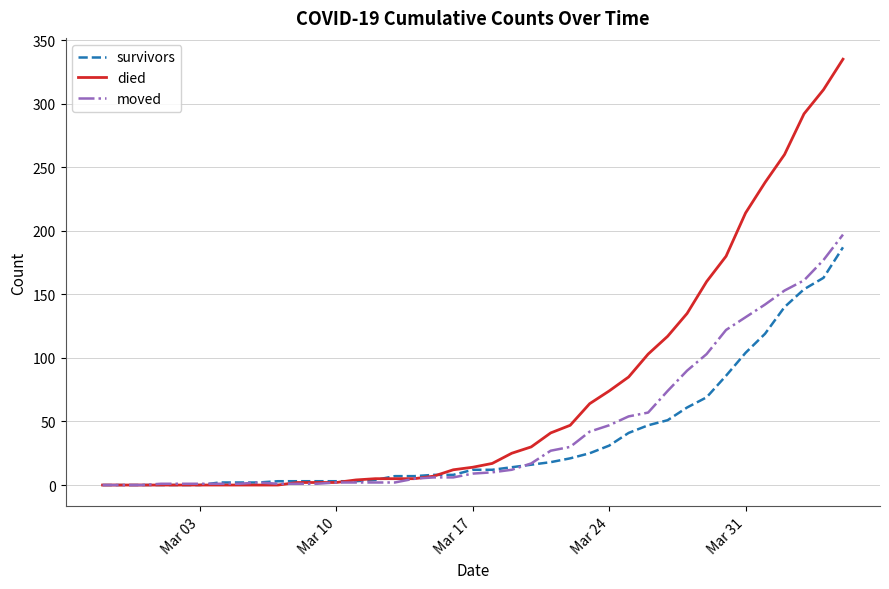

Which series has the widest spread of values?

died